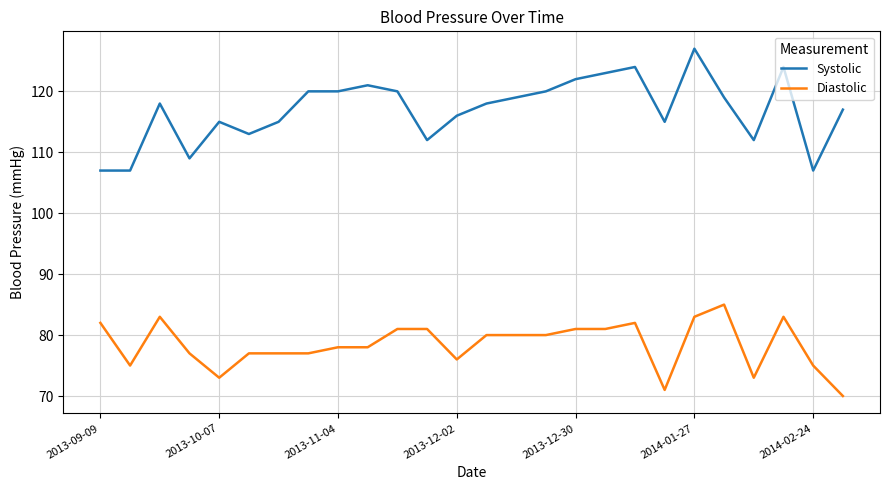

What is the difference between the maximum and minimum values in the Diastolic series?

15